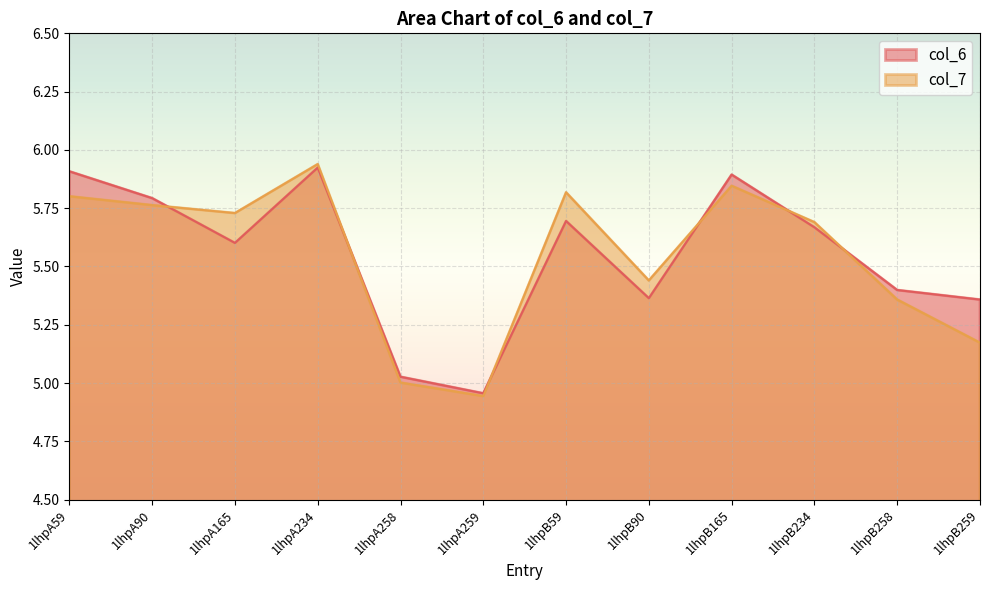

At which label is col_6 closest to 5?

1lhpA258